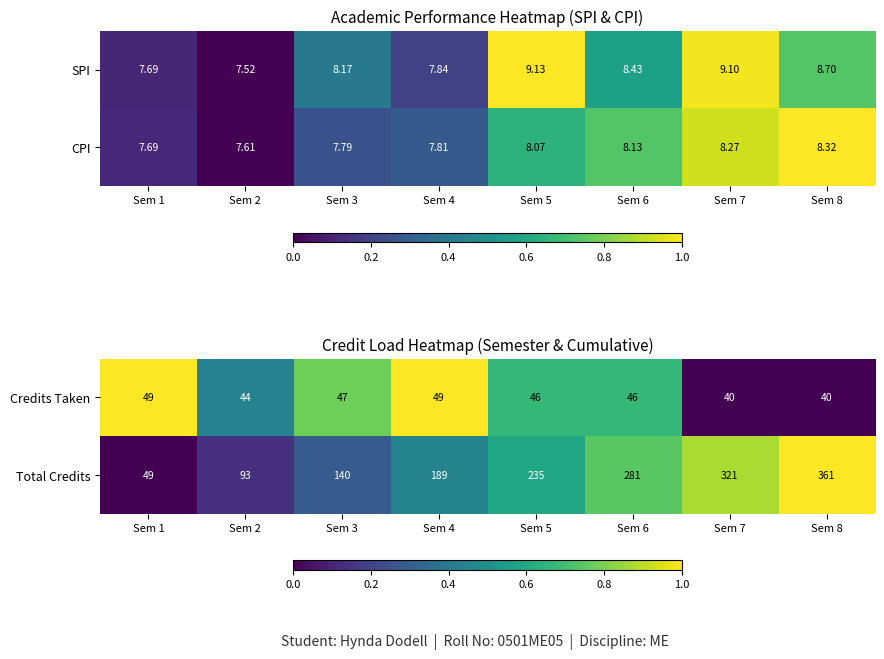

Is it true that Total Credits equals 294 at Sem 4?

False